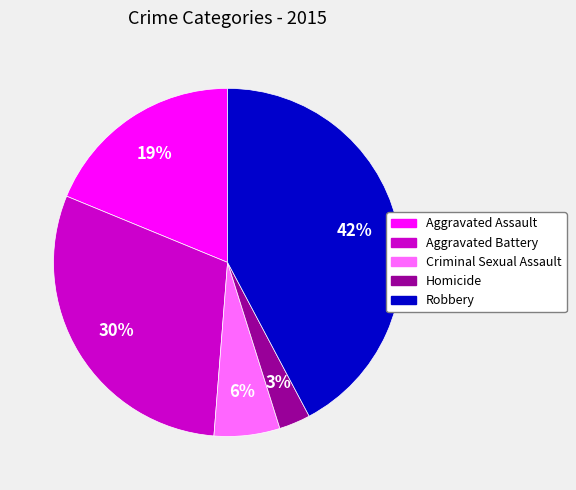

The Criminal Sexual Assault slice represents 1% of the pie. True or false?

False